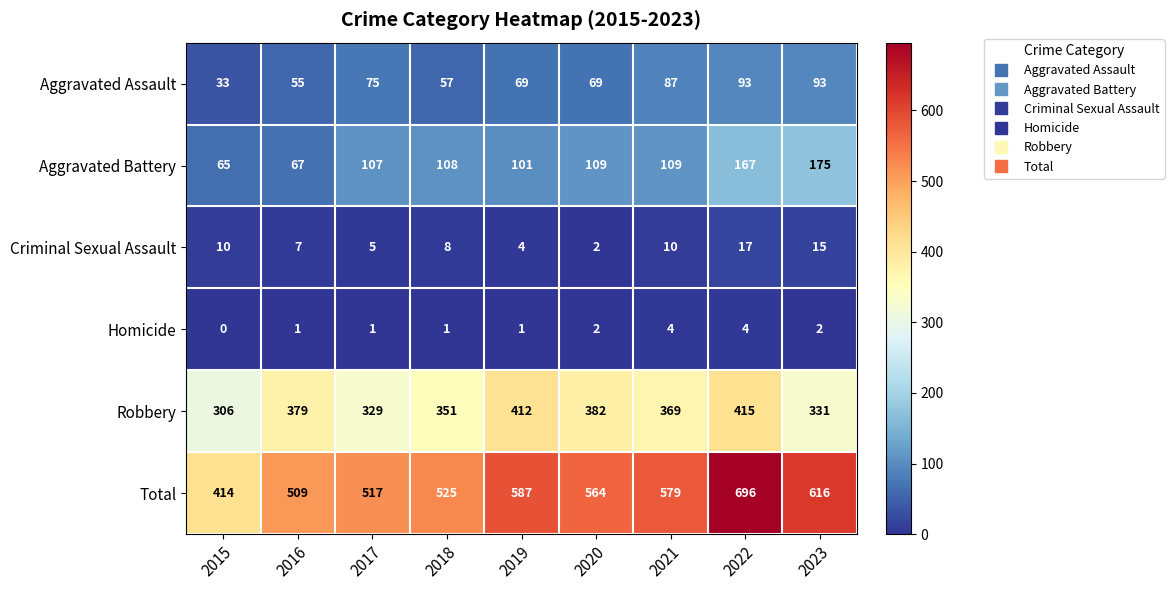

The value of Total at 2021 is 833. True or false?

False